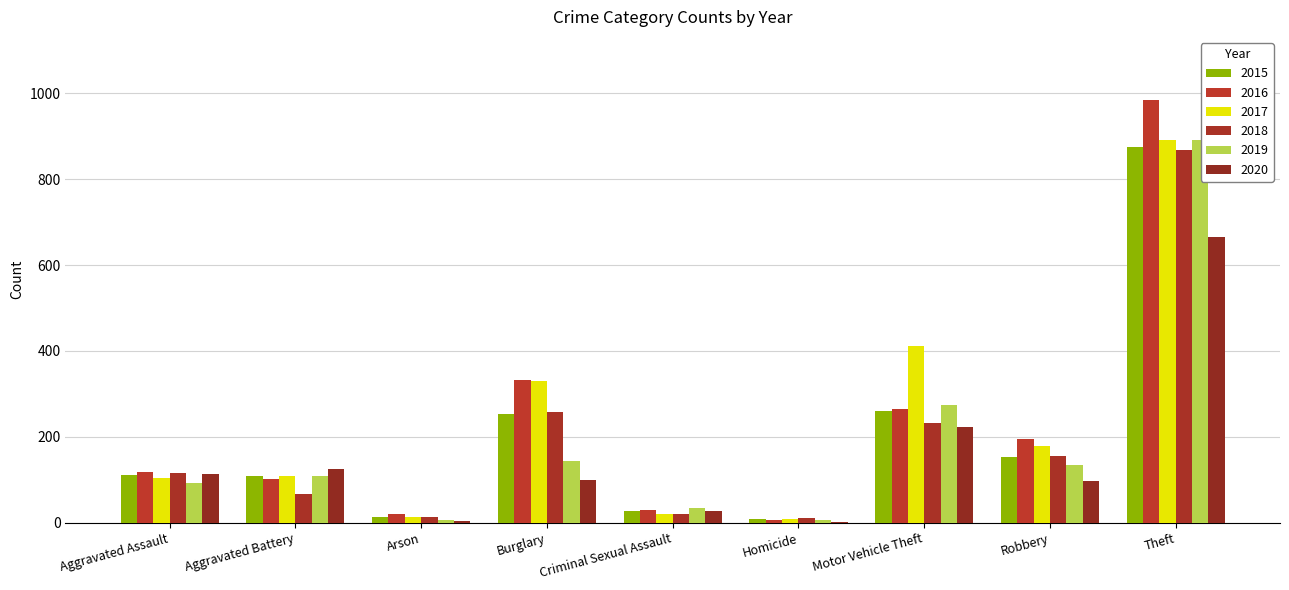

Between Homicide and Theft, which series saw the biggest shift?

2016